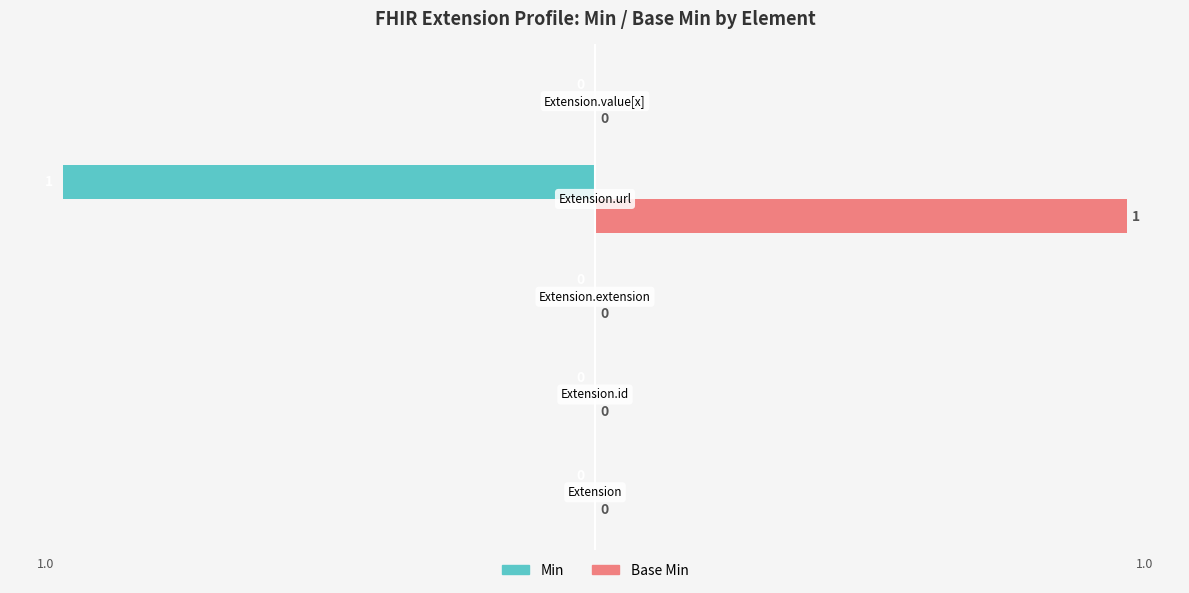

Which series has the largest total across all categories?

Base Min